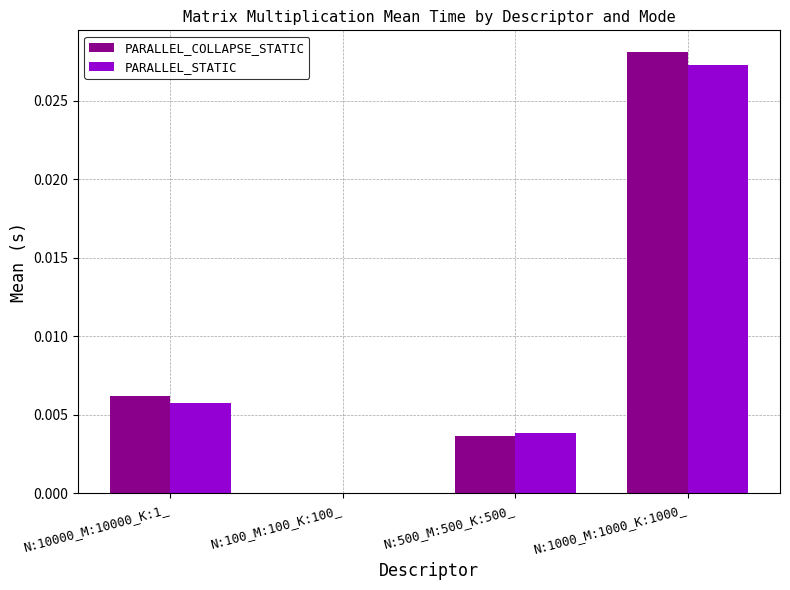

Are the bars horizontal?

No